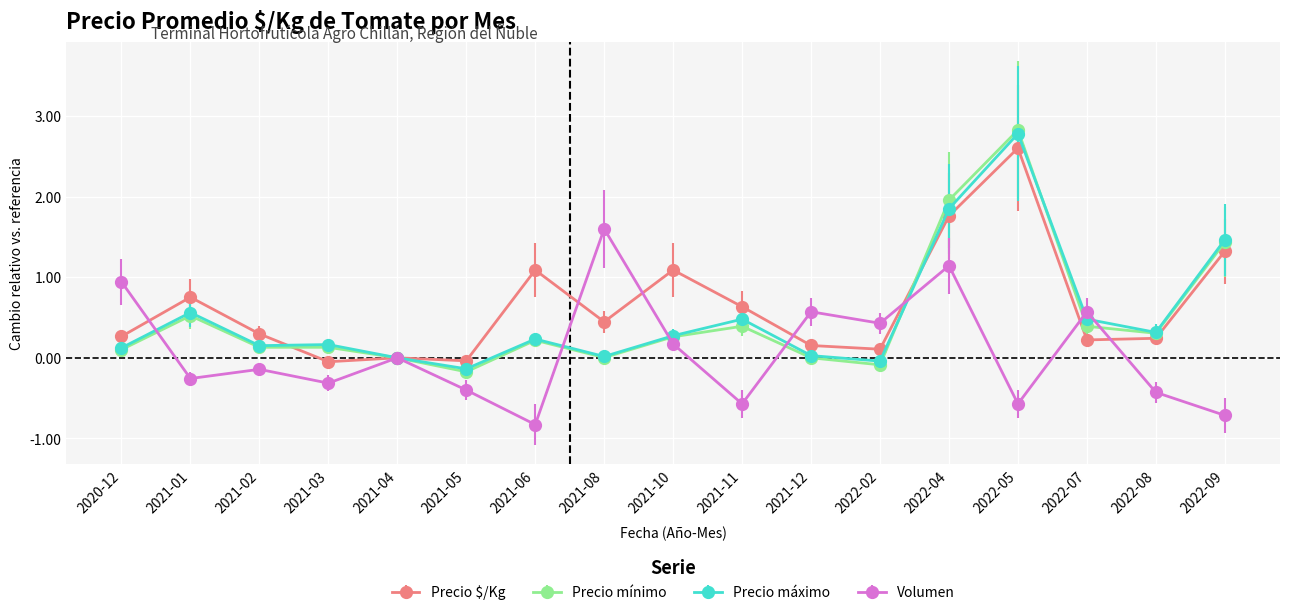

The value of Precio mínimo at 2021-05 is -0.2. True or false?

True